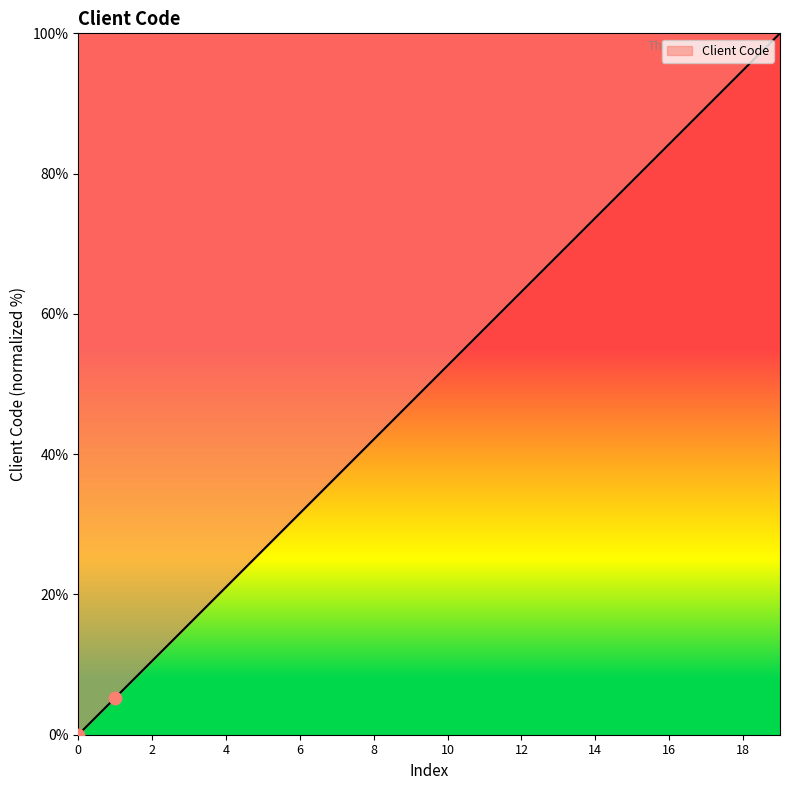

What is the difference between the maximum and minimum values?

100.0